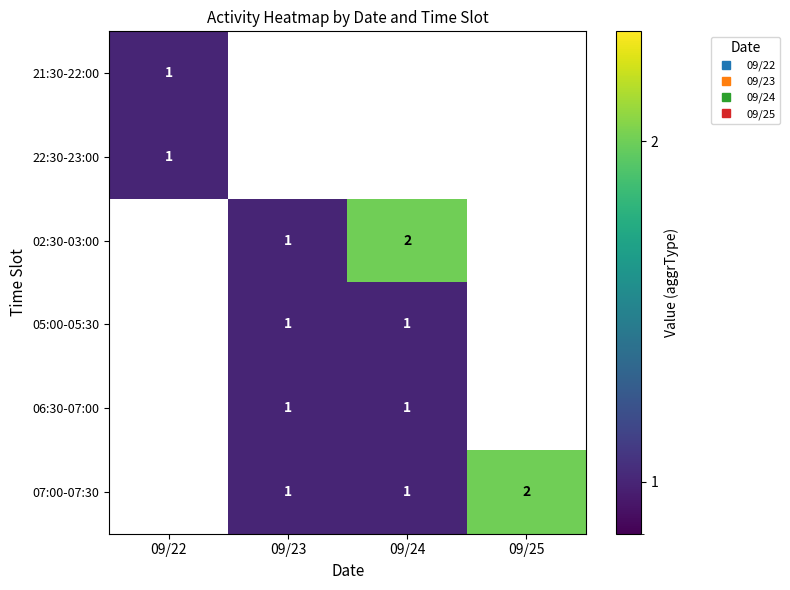

Reading left to right, list all the values displayed in this chart.

21:30-22:00: 09/22=1	09/23=0	09/24=0	09/25=0
22:30-23:00: 09/22=1	09/23=0	09/24=0	09/25=0
02:30-03:00: 09/22=0	09/23=1	09/24=2	09/25=0
05:00-05:30: 09/22=0	09/23=1	09/24=1	09/25=0
06:30-07:00: 09/22=0	09/23=1	09/24=1	09/25=0
07:00-07:30: 09/22=0	09/23=1	09/24=1	09/25=2